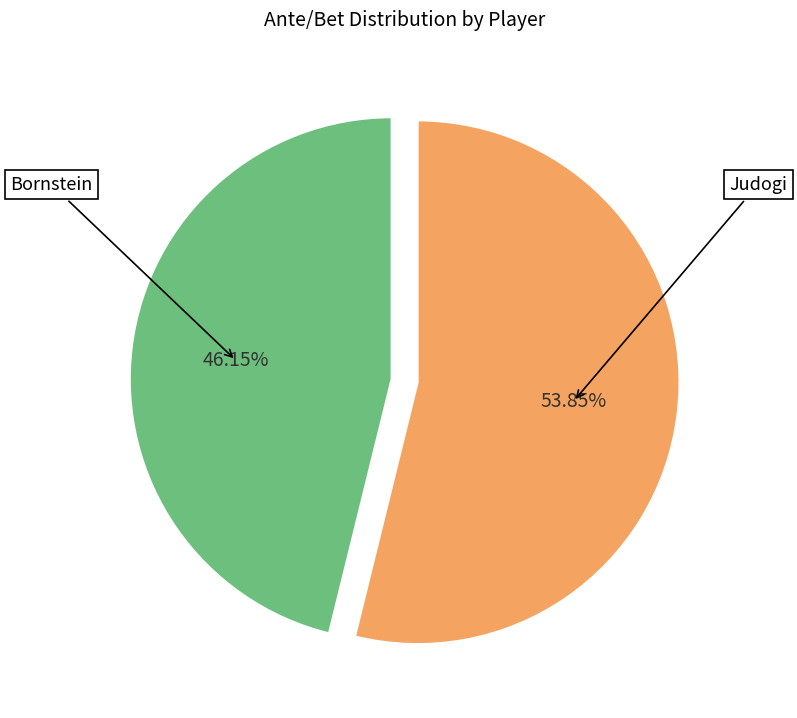

Does any single category account for the majority?

Yes